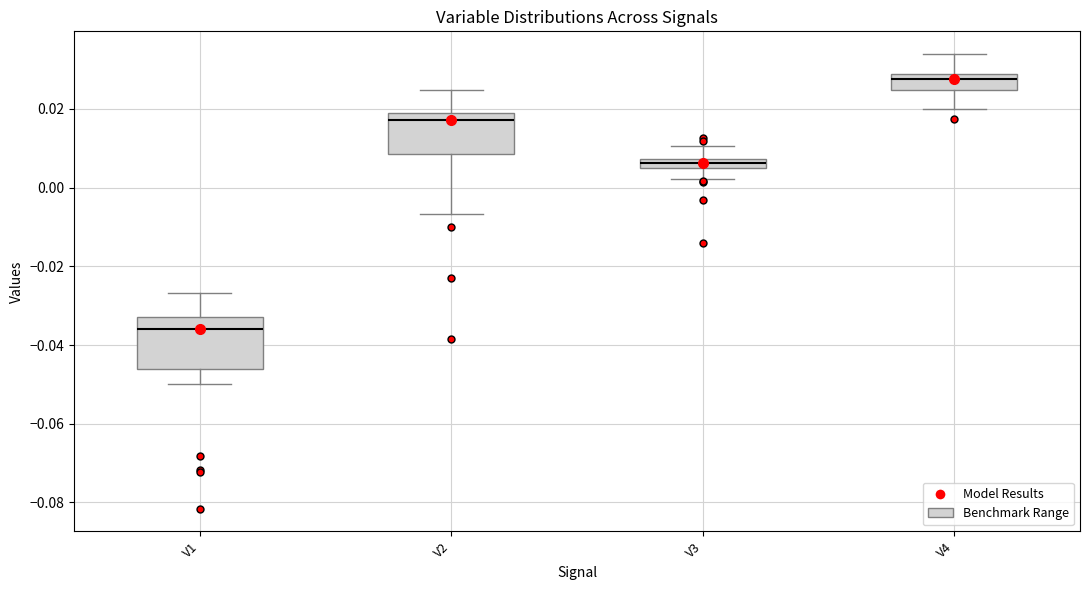

Which box is the tallest, from its lower edge to its upper edge?

V1